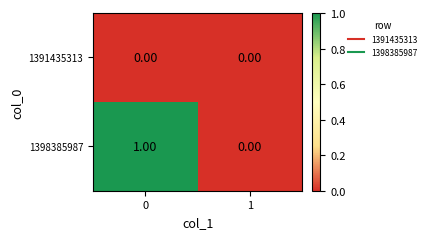

Which series changed the most between 0 and 1?

1398385987